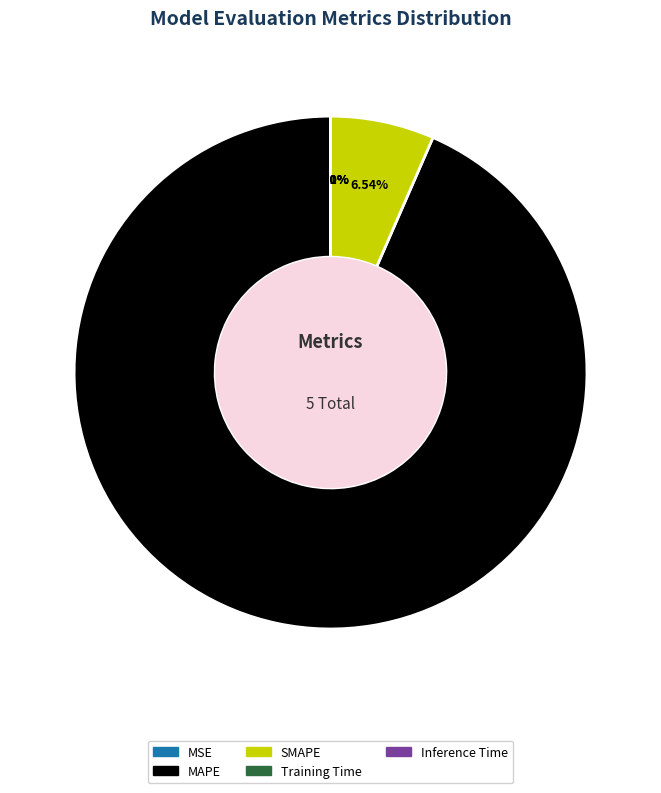

Which slice is the largest?

MAPE